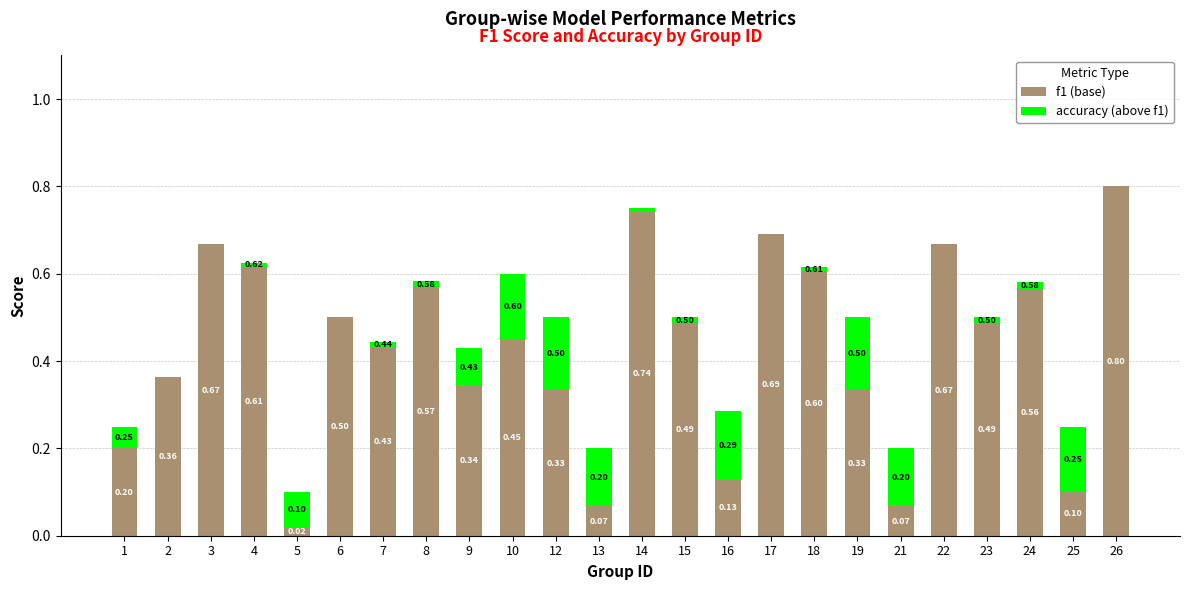

At which category is the sum across all series the highest?

26